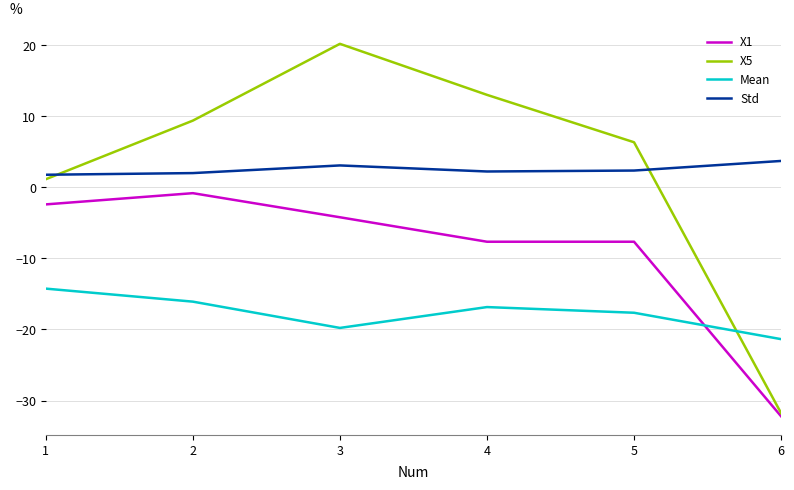

At which category is the sum across all series the highest?

3